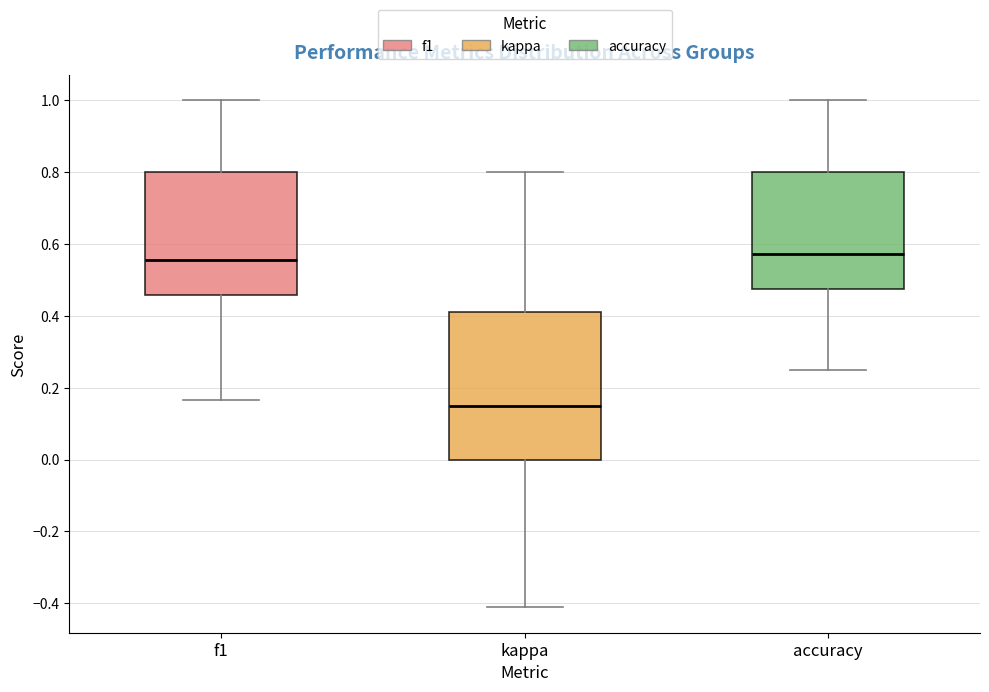

Where is the lower edge of the box for accuracy on the y-axis? The values are not printed on the chart, so give them approximately, as read against the axis.

0.48